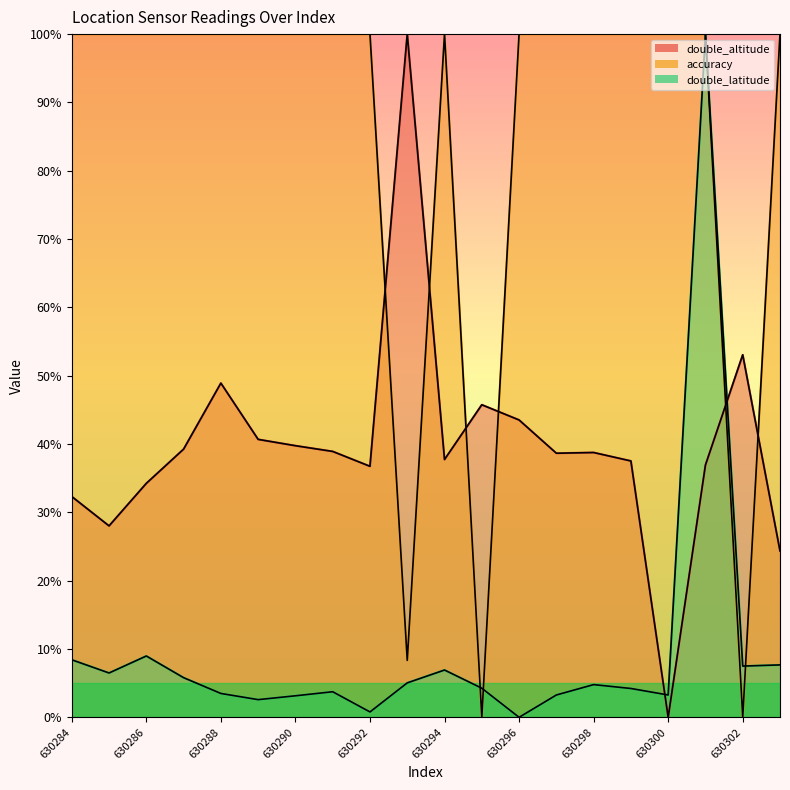

What are all the series names shown in the legend?

double_altitude, accuracy, double_latitude